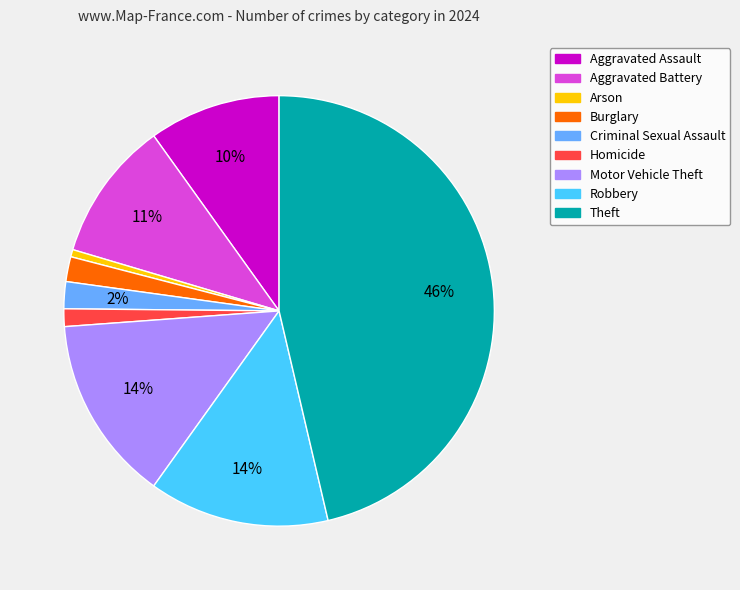

Which has a higher value, Theft or Homicide?

Theft